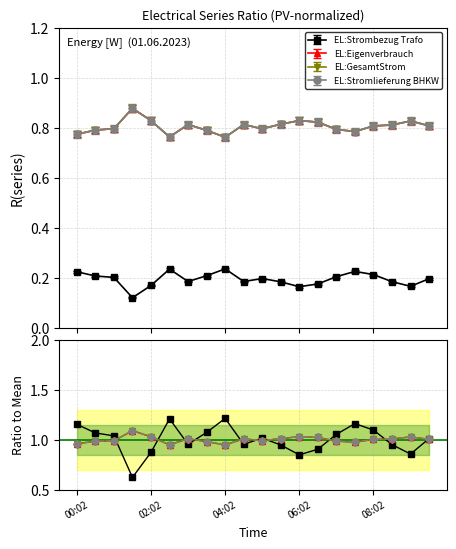

What are all the series names shown in the legend?

EL:Strombezug Trafo, EL:Eigenverbrauch, EL:GesamtStrom, EL:Stromlieferung BHKW